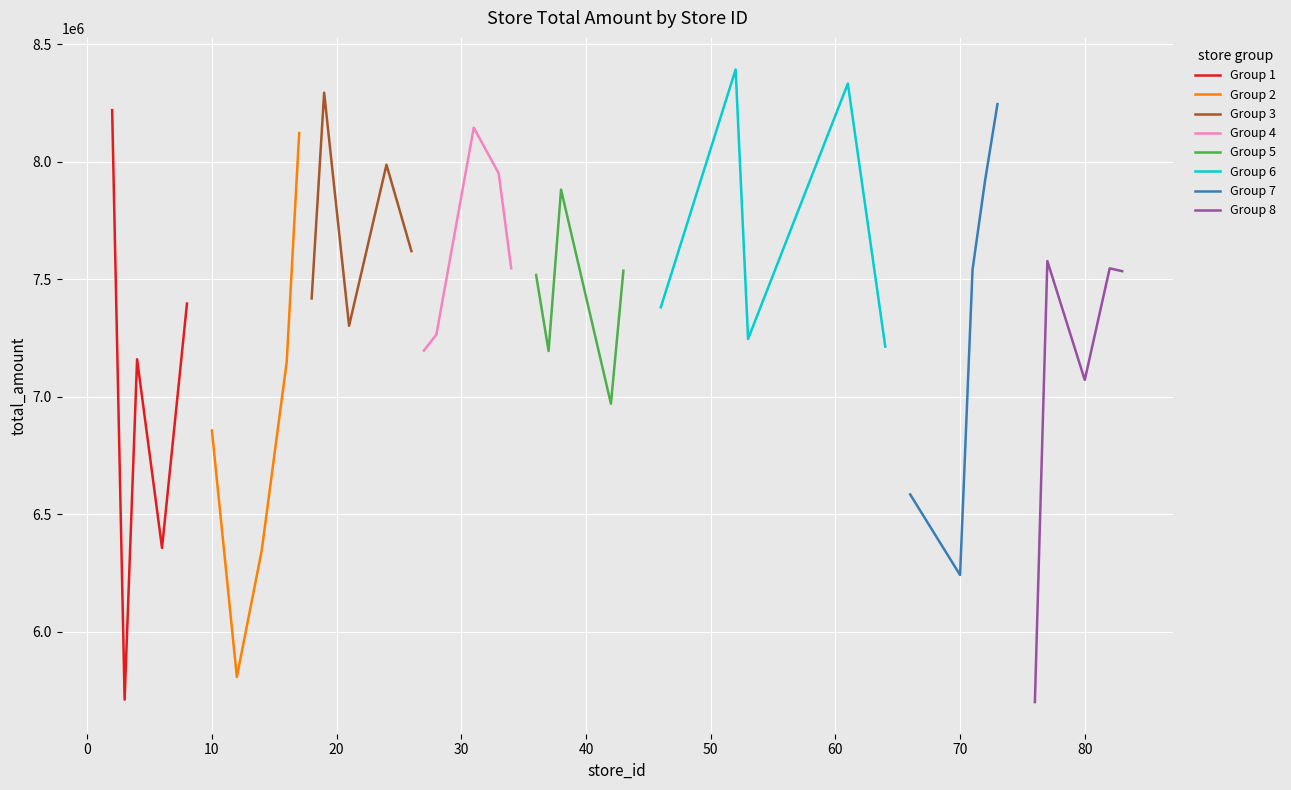

What is the minimum value for Group 1?

5712210